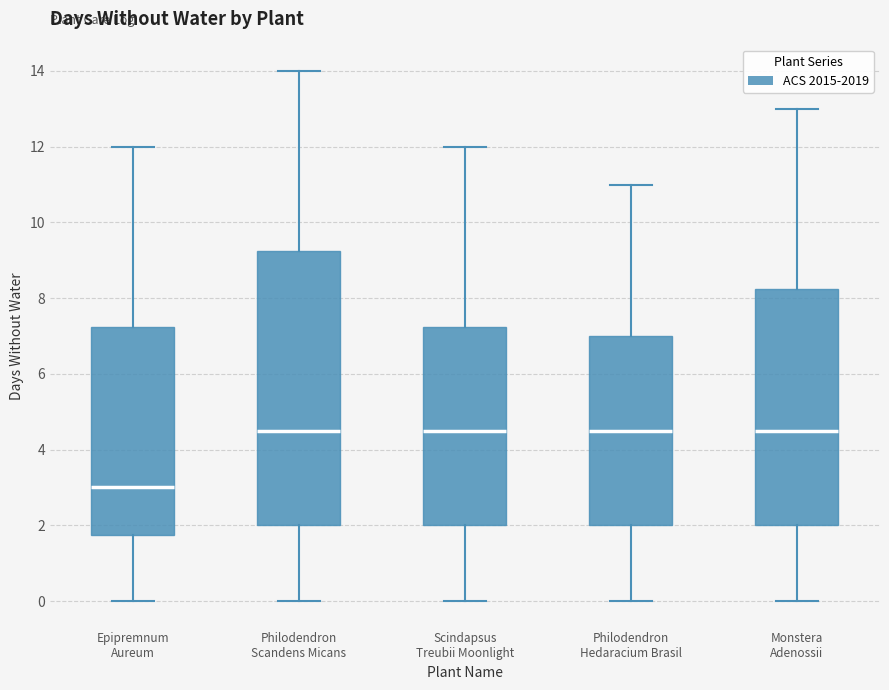

Which box has the lowest median line?

Epipremnum Aureum